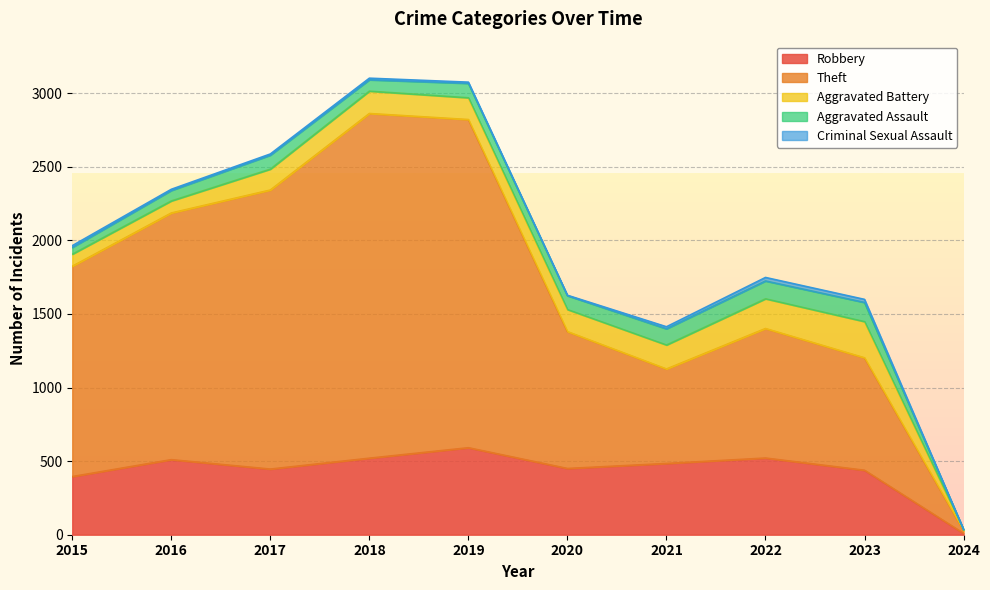

What is the approximate value of Criminal Sexual Assault at 2022, to the nearest 10?

20